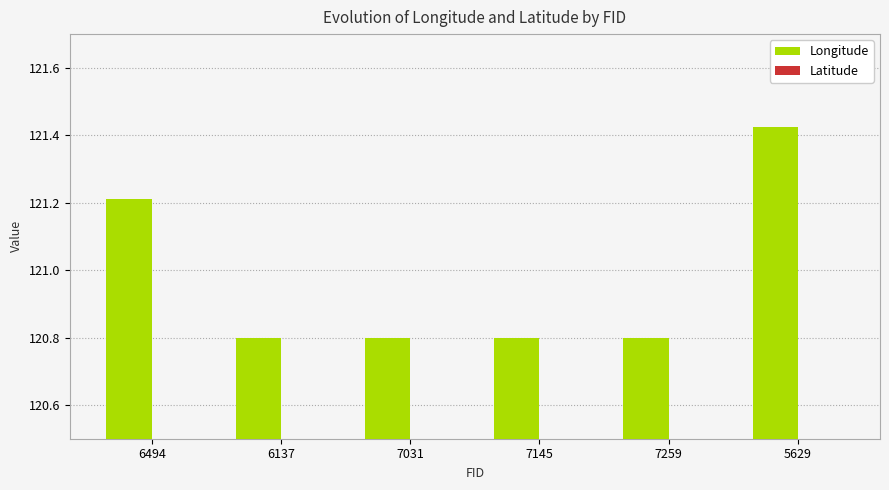

Which has a higher value, 6137 or 7145?

7145